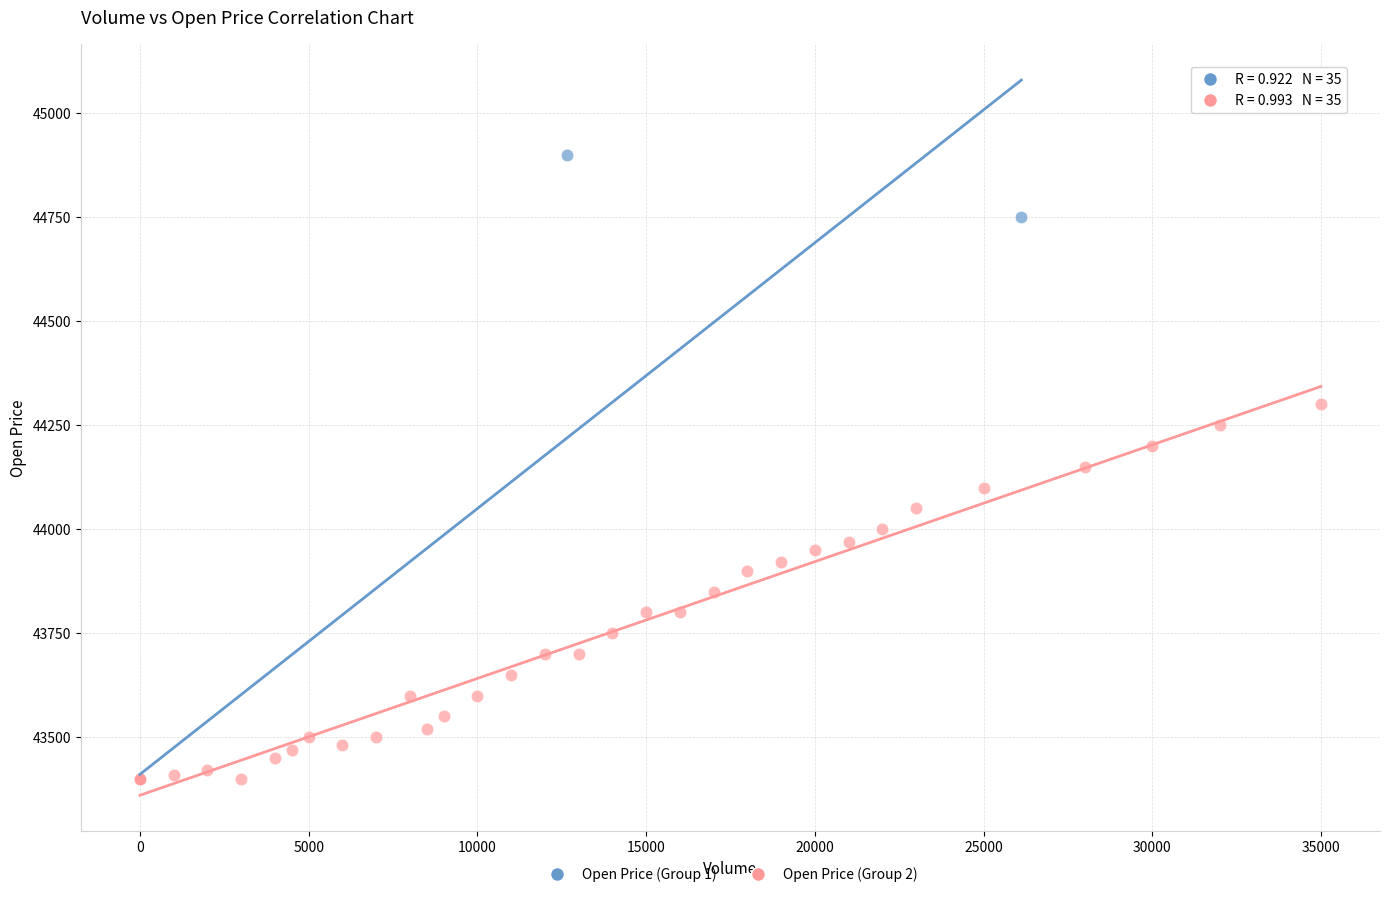

Which series has the widest spread of Y values?

Open Price (Group 1)